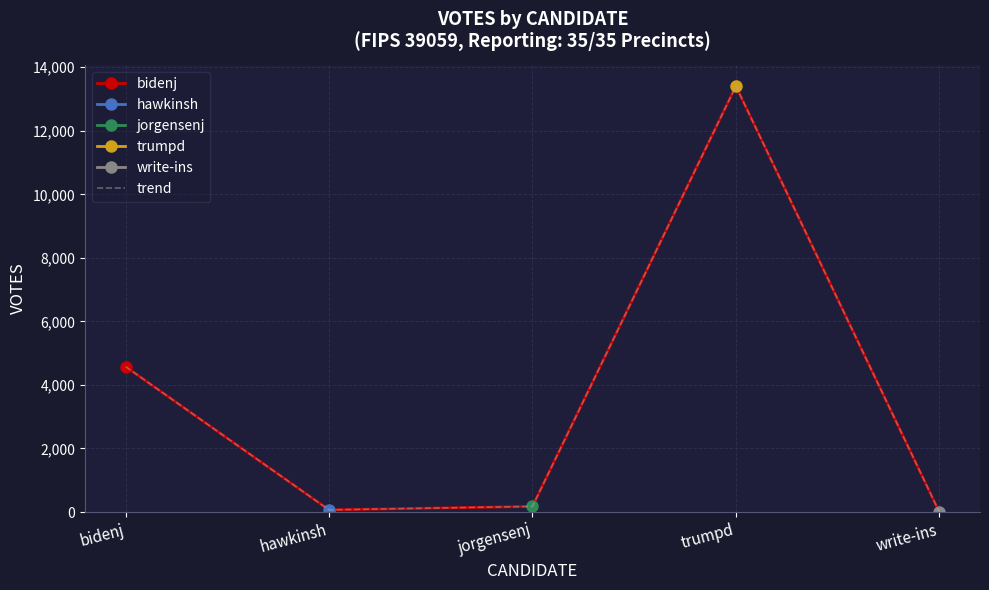

How many categories are shown in the chart?

5